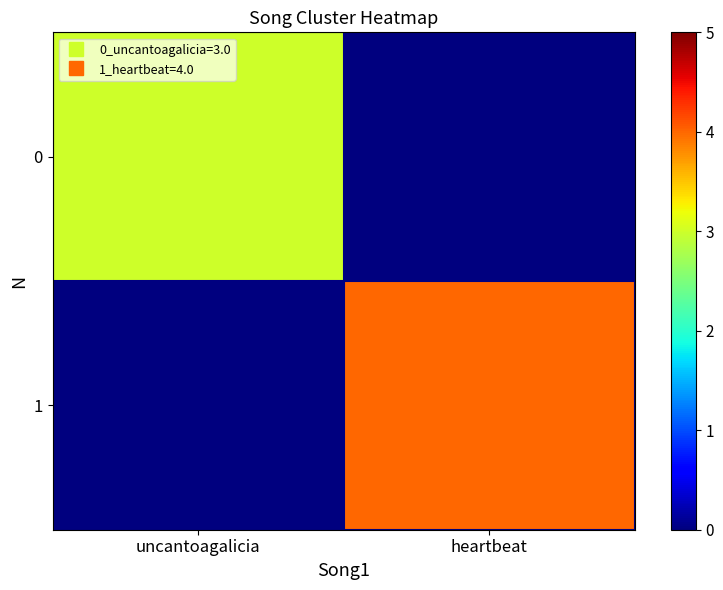

What is the total value across all series at heartbeat?

4